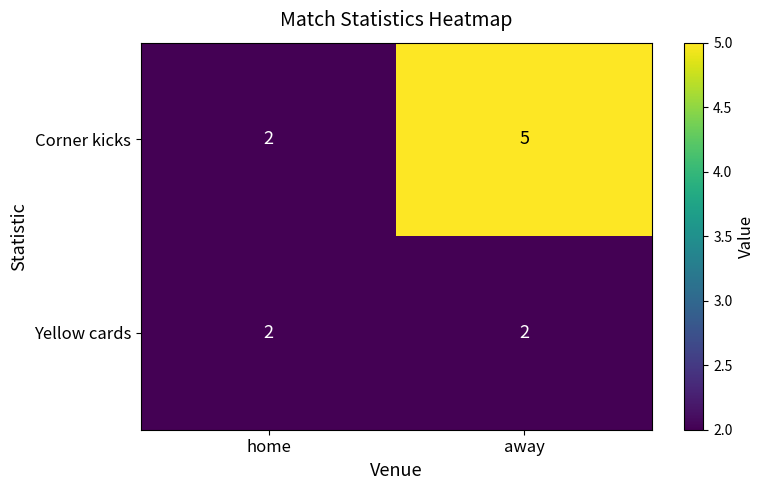

What is the difference between the Corner kicks values at home and away?

3